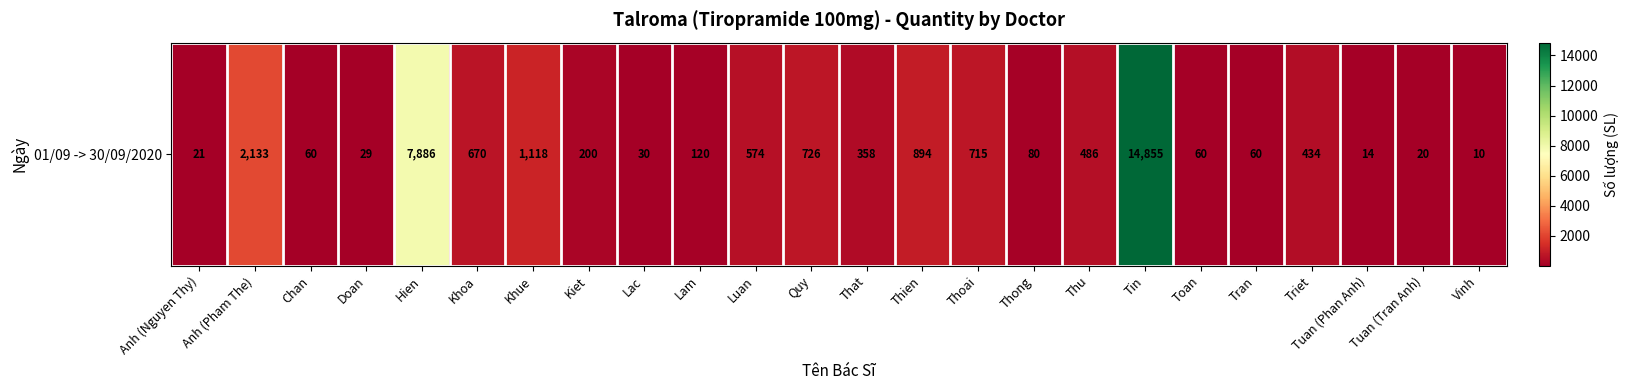

How many distinct data groups are displayed?

1